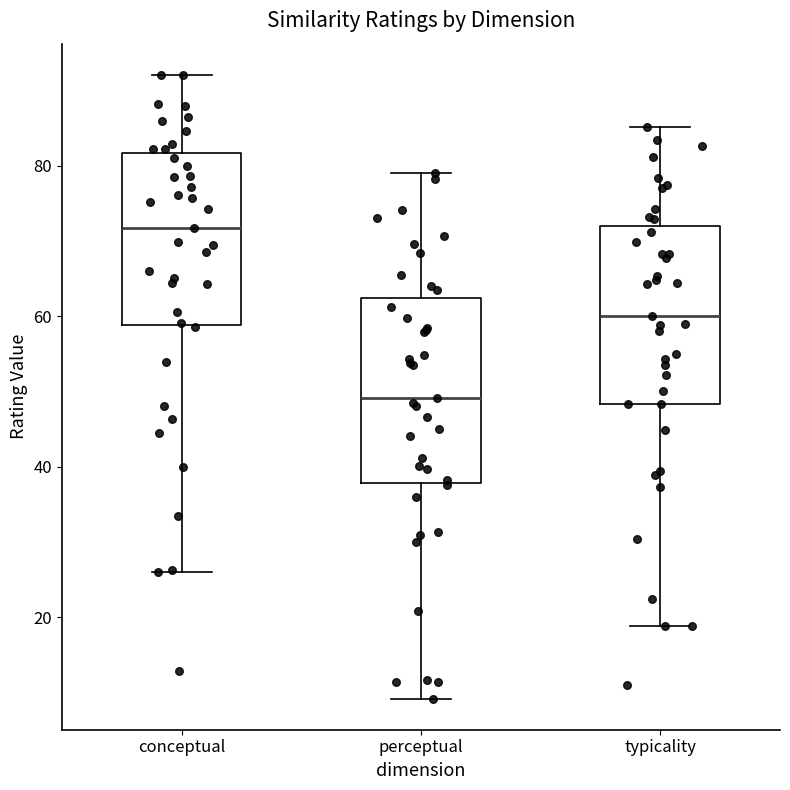

Reading left to right, read every box against the y-axis: the position of its median line, the range the box covers, and the ends of its whiskers. The values are not printed on the chart, so give them approximately, as read against the axis.

conceptual: median 72, box 58 to 82, whiskers 26 to 92
perceptual: median 50, box 38 to 62, whiskers 10 to 80
typicality: median 60, box 48 to 72, whiskers 18 to 86